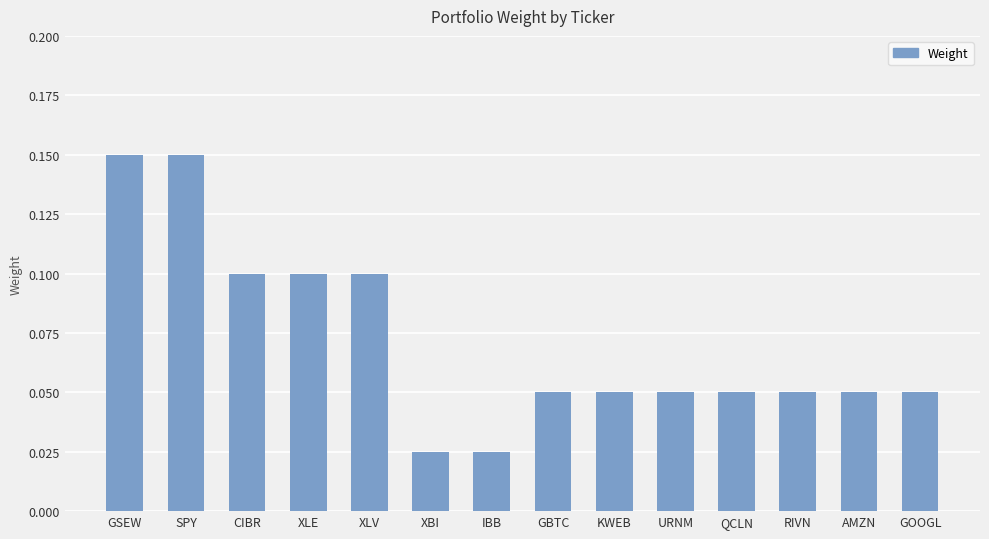

What is the label of the 9th bar from the right?

XBI